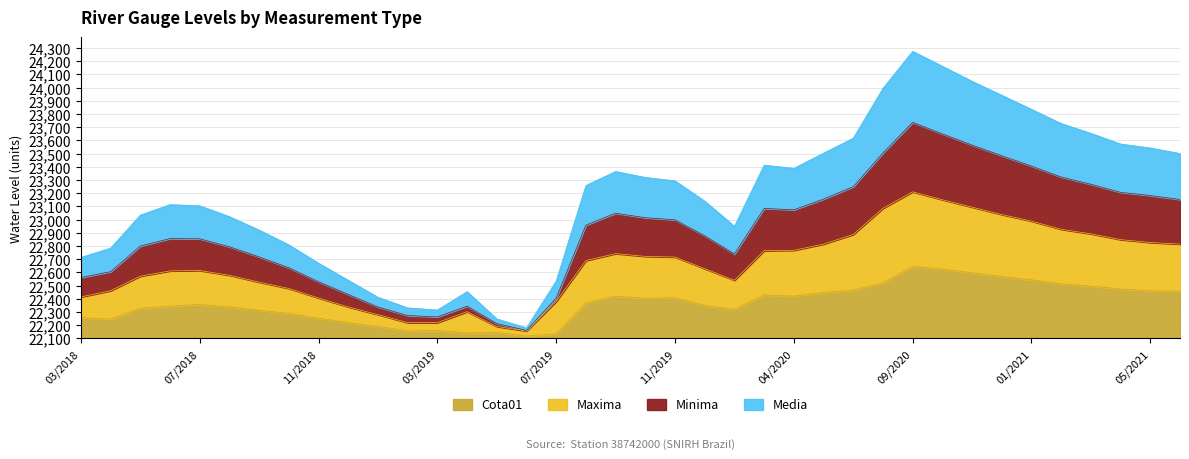

True or false: Maxima and Cota01 cross at least once.

False